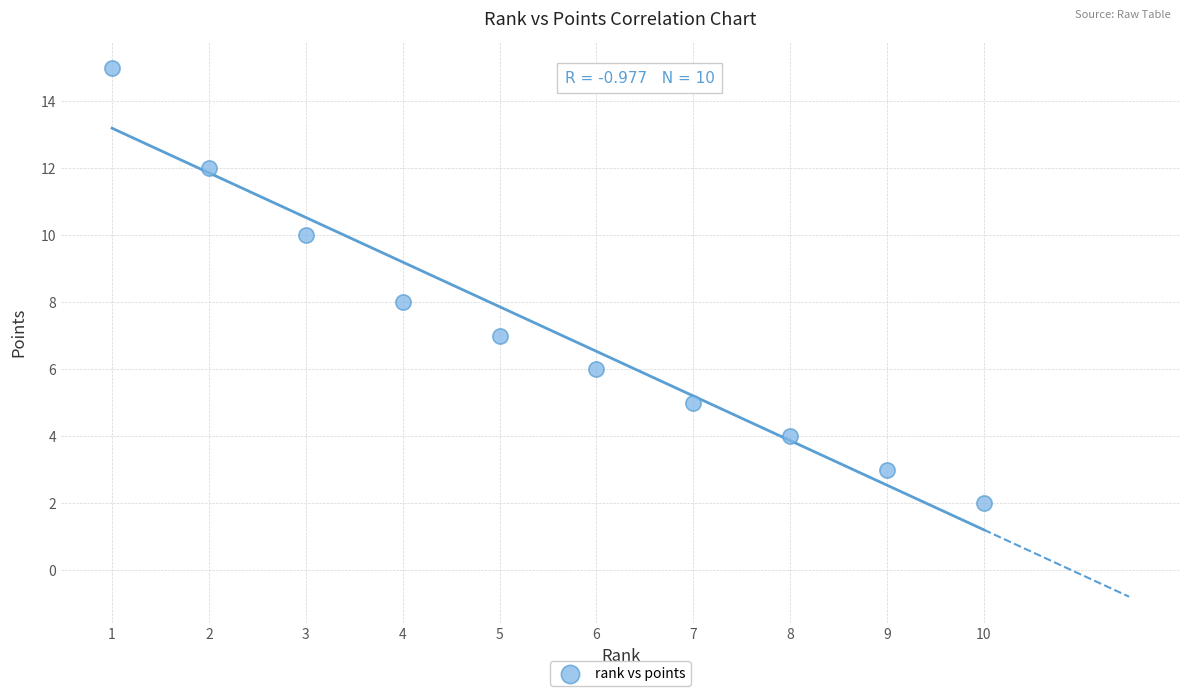

What is the average Y value?

7